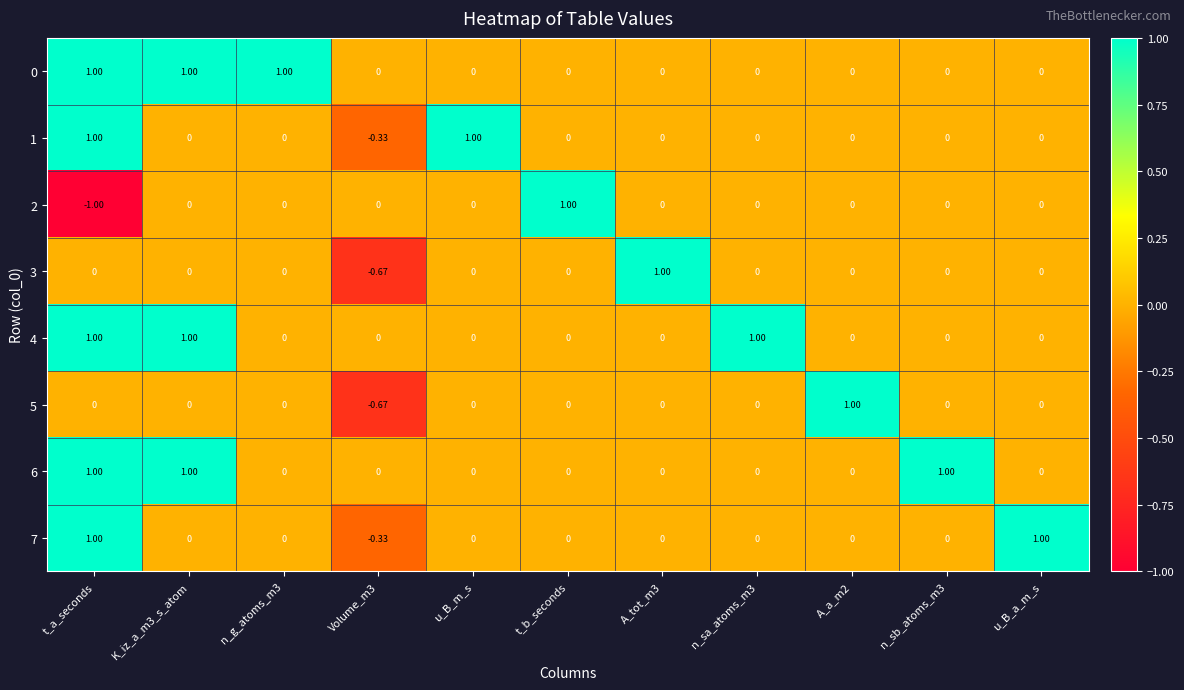

At which label does 2 reach its minimum?

t_a_seconds